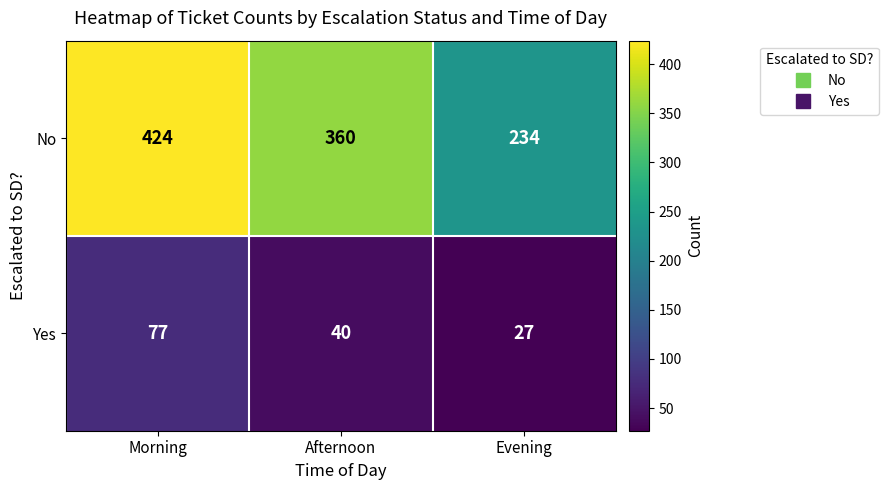

How many categories are shown in the chart?

3